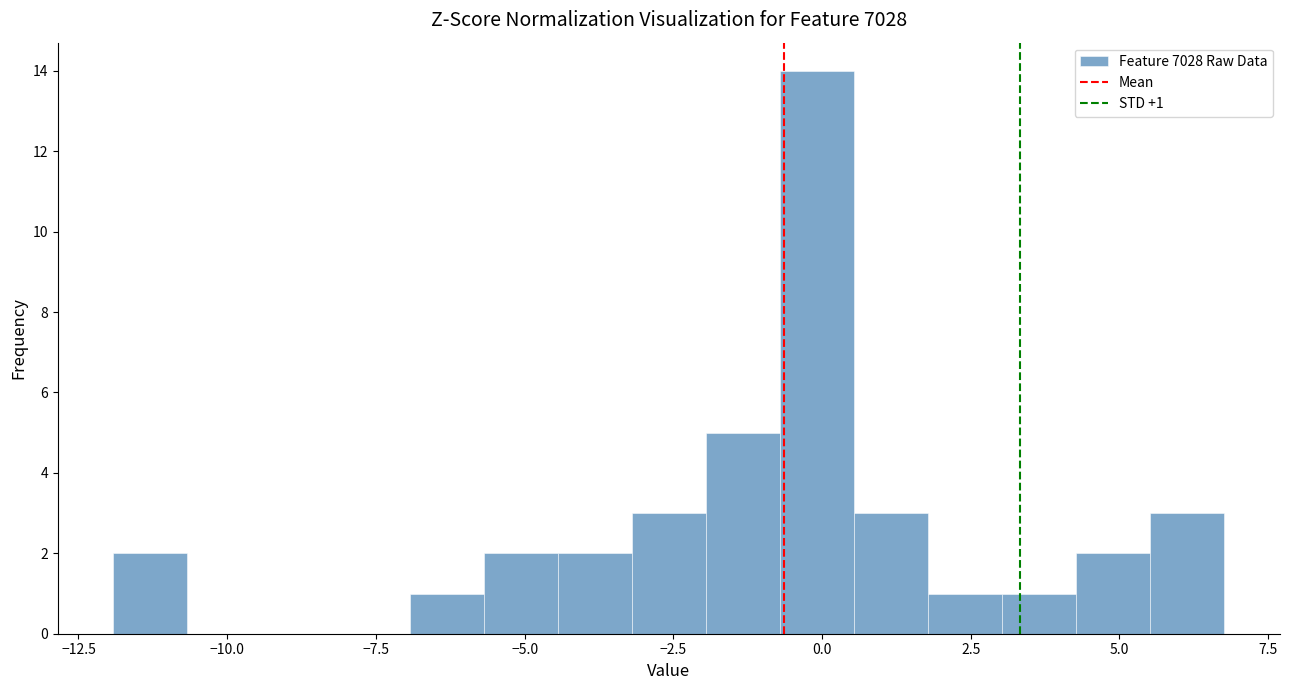

Read against the x-axis, roughly where is the centre of the tallest bar?

0.0